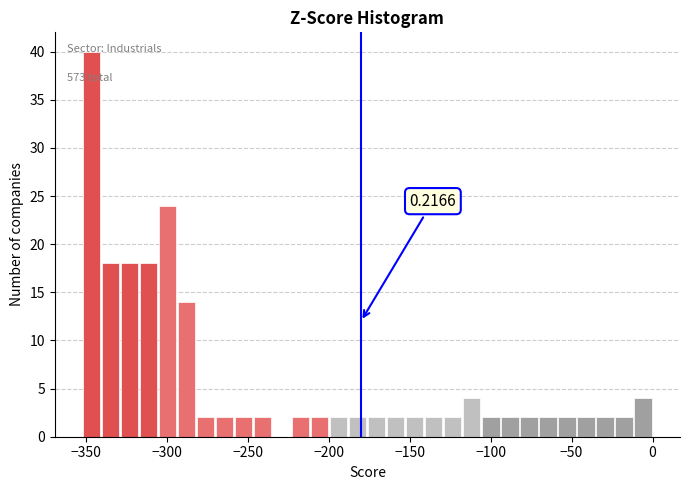

Read against the x-axis, roughly where is the centre of the tallest bar?

-345